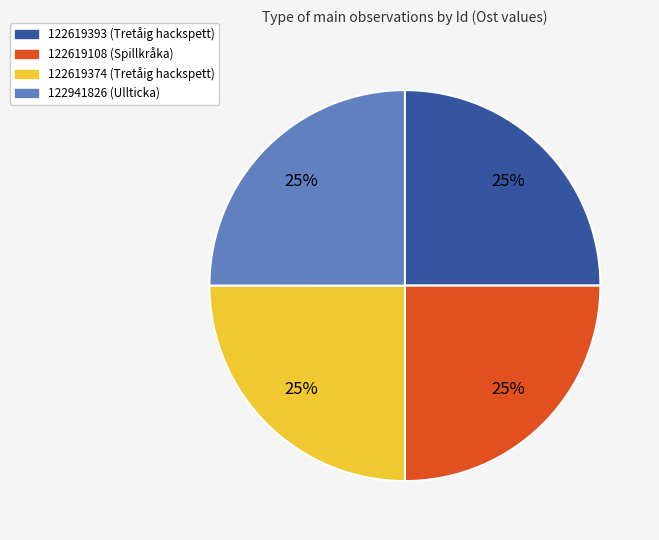

Is there any slice that represents more than half of the pie?

No